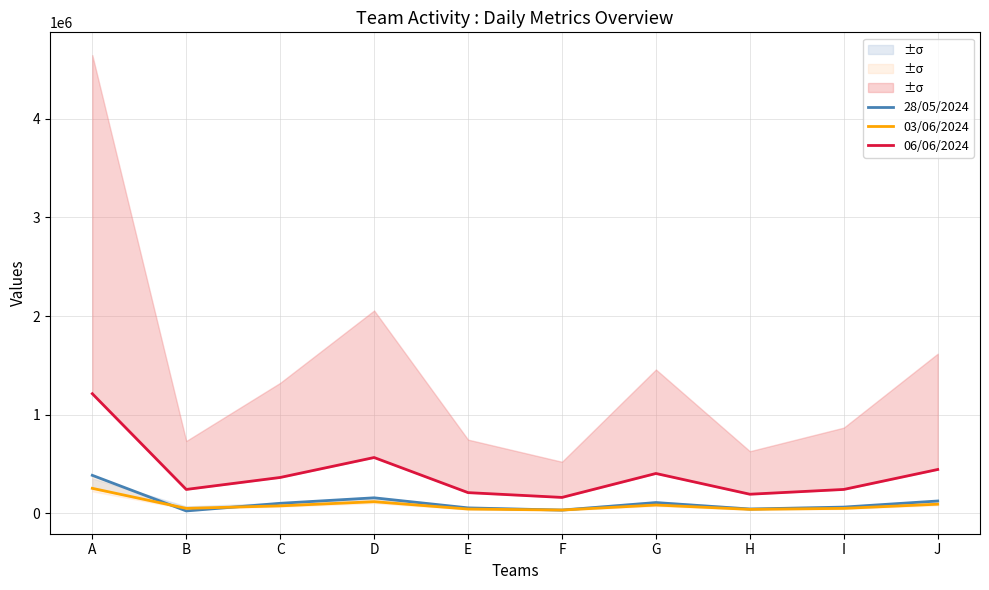

True or false: 28/05/2024 has more than 1 points higher than both neighbors.

True